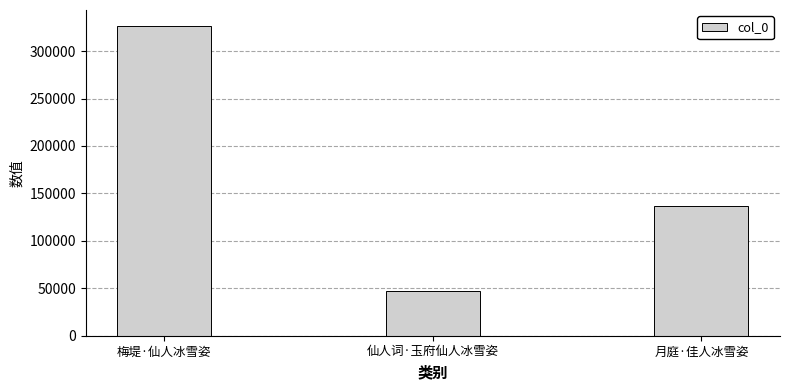

At which category does the chart reach its minimum across all series?

仙人词·玉府仙人冰雪姿